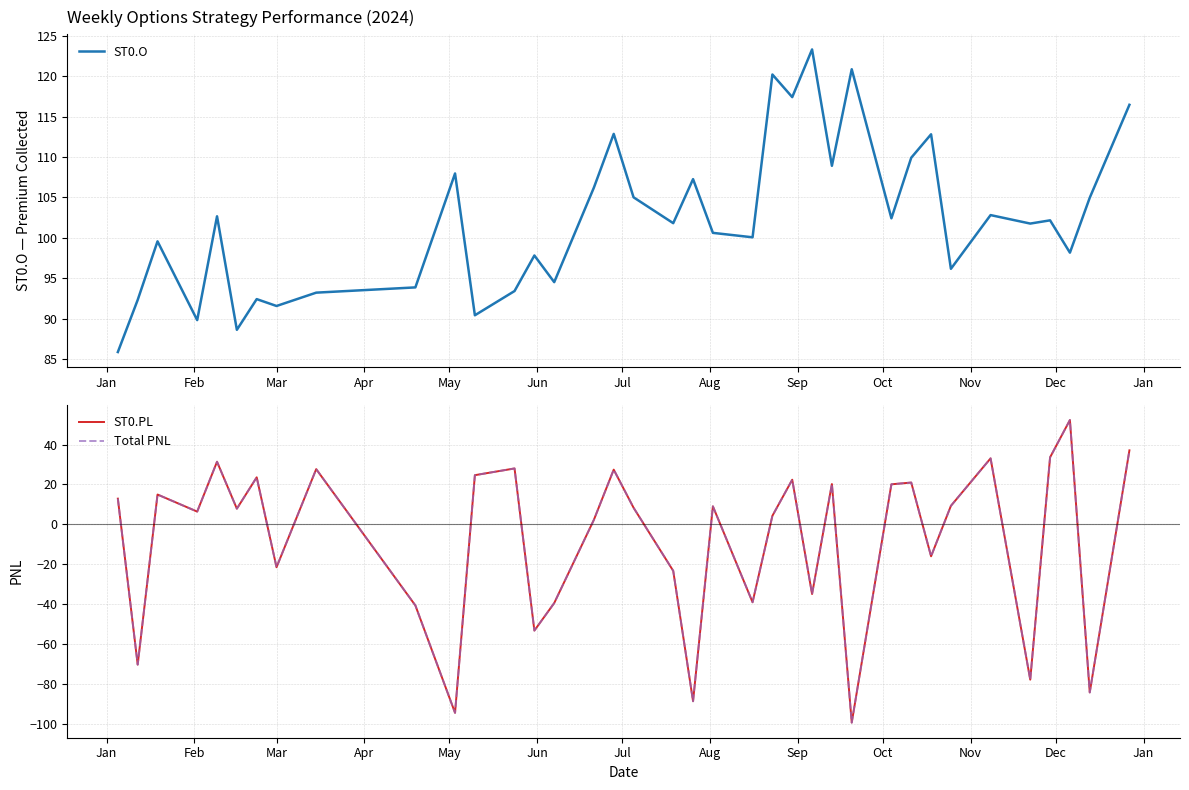

What is the label of the 35th point from the right?

Mar